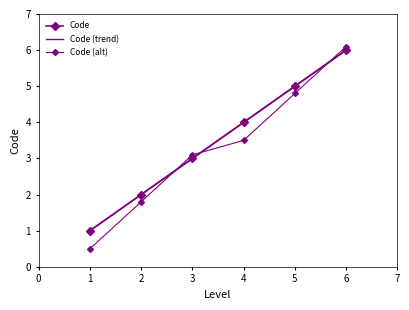

What is the difference between the second highest and minimum values in the Code (trend) series?

4.0